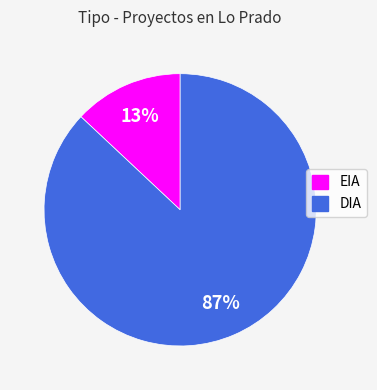

The DIA slice represents 87% of the pie. True or false?

True